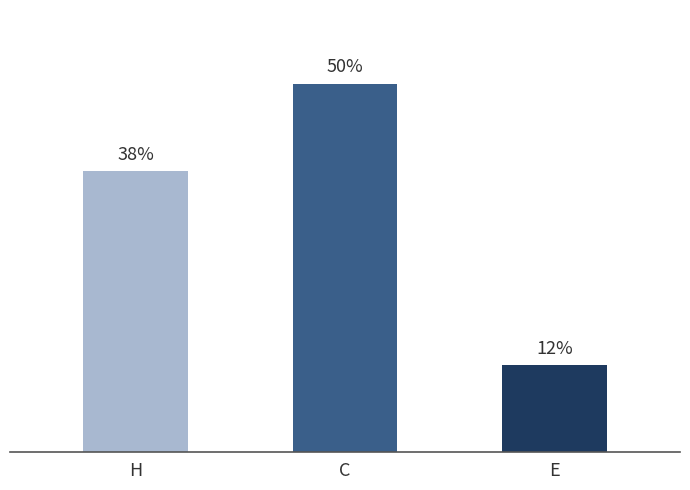

Rank the categories by value from lowest to highest.

E, H, C